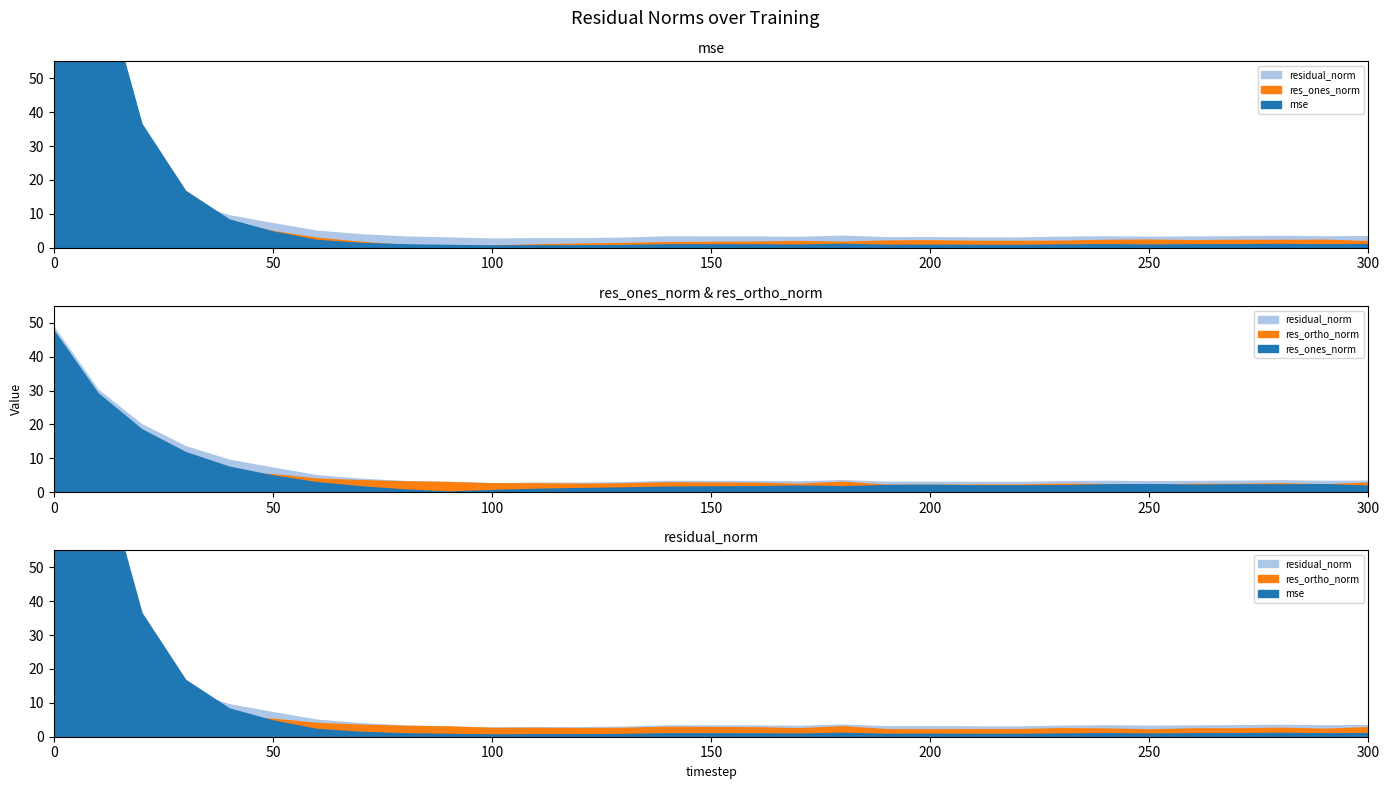

True or false: mse and res_ortho_norm cross at least once.

True